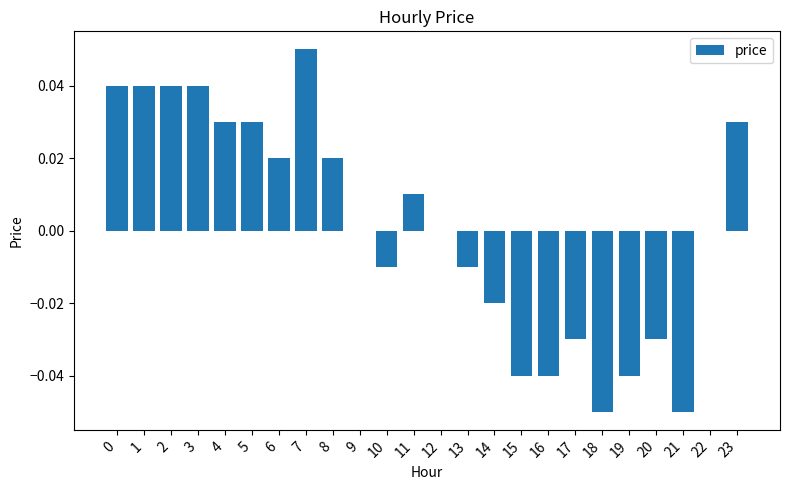

Which has a higher value, 17 or 18?

17